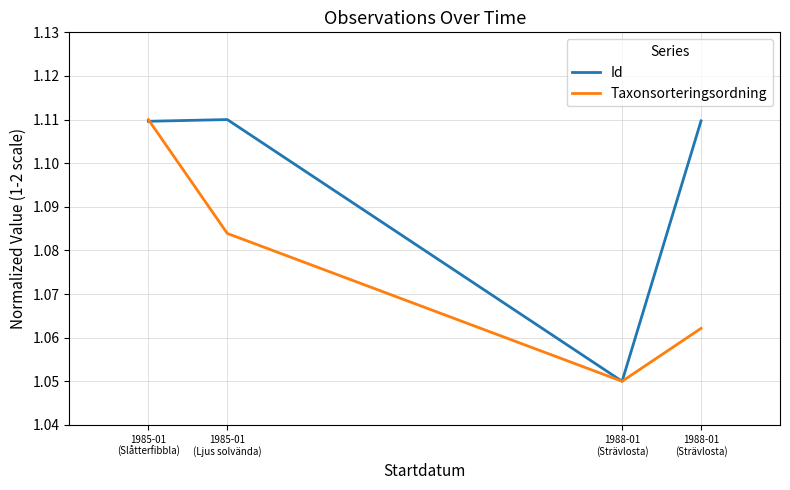

How many lines are shown in the chart?

2